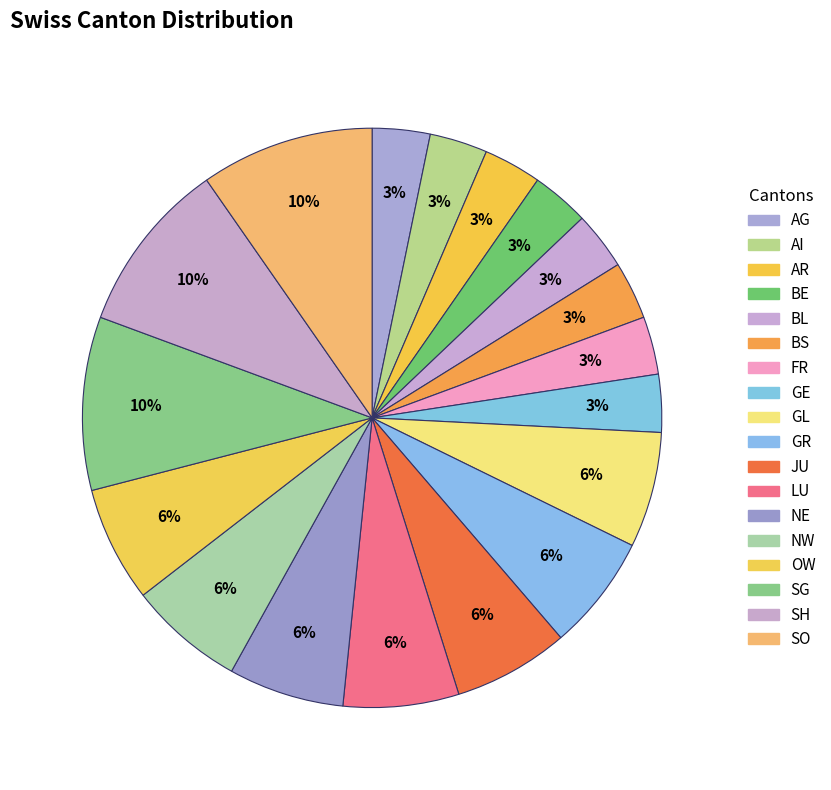

Does any single category account for the majority?

No